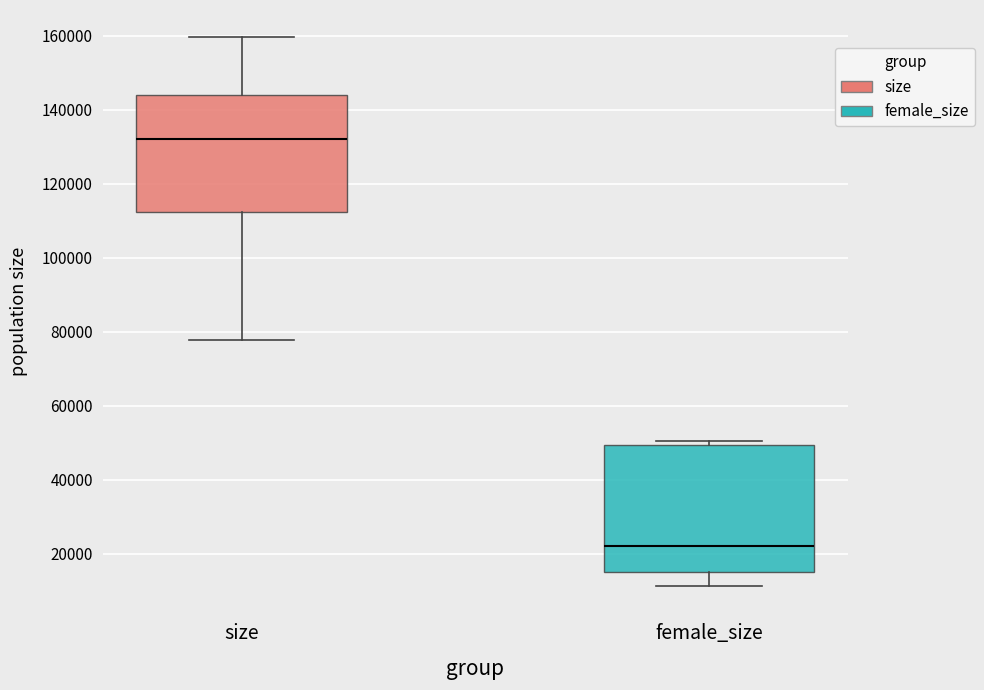

Where does the median line of the box for female_size sit on the y-axis? The values are not printed on the chart, so give them approximately, as read against the axis.

22000